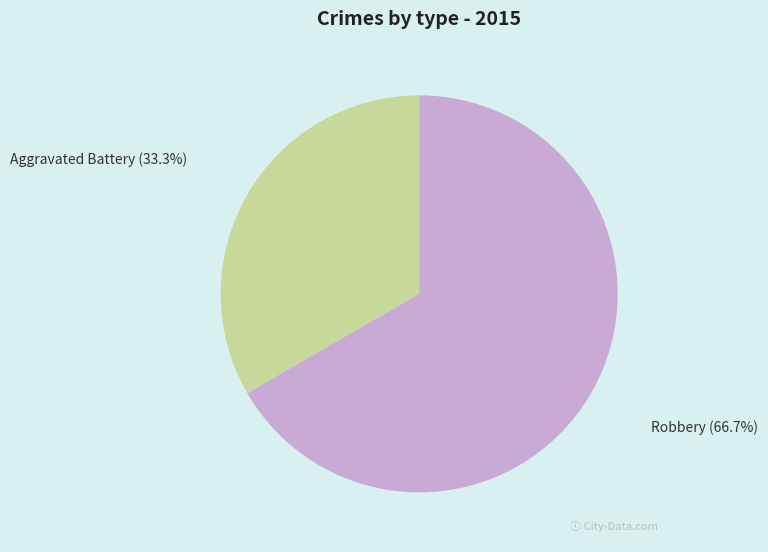

Count the number of slices in the pie.

2